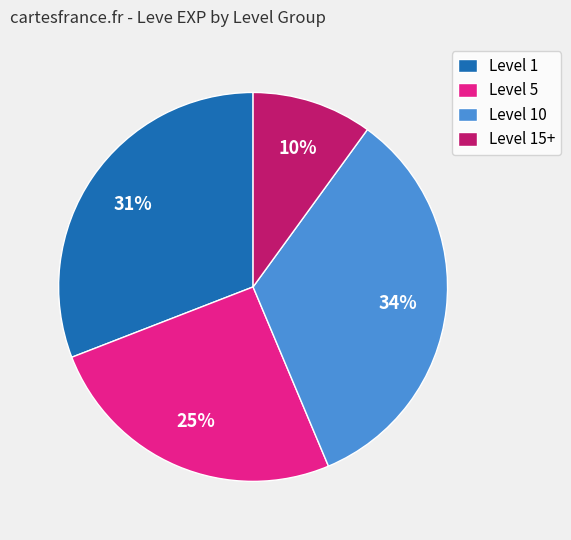

Does Level 10 represent more than half of the total?

No